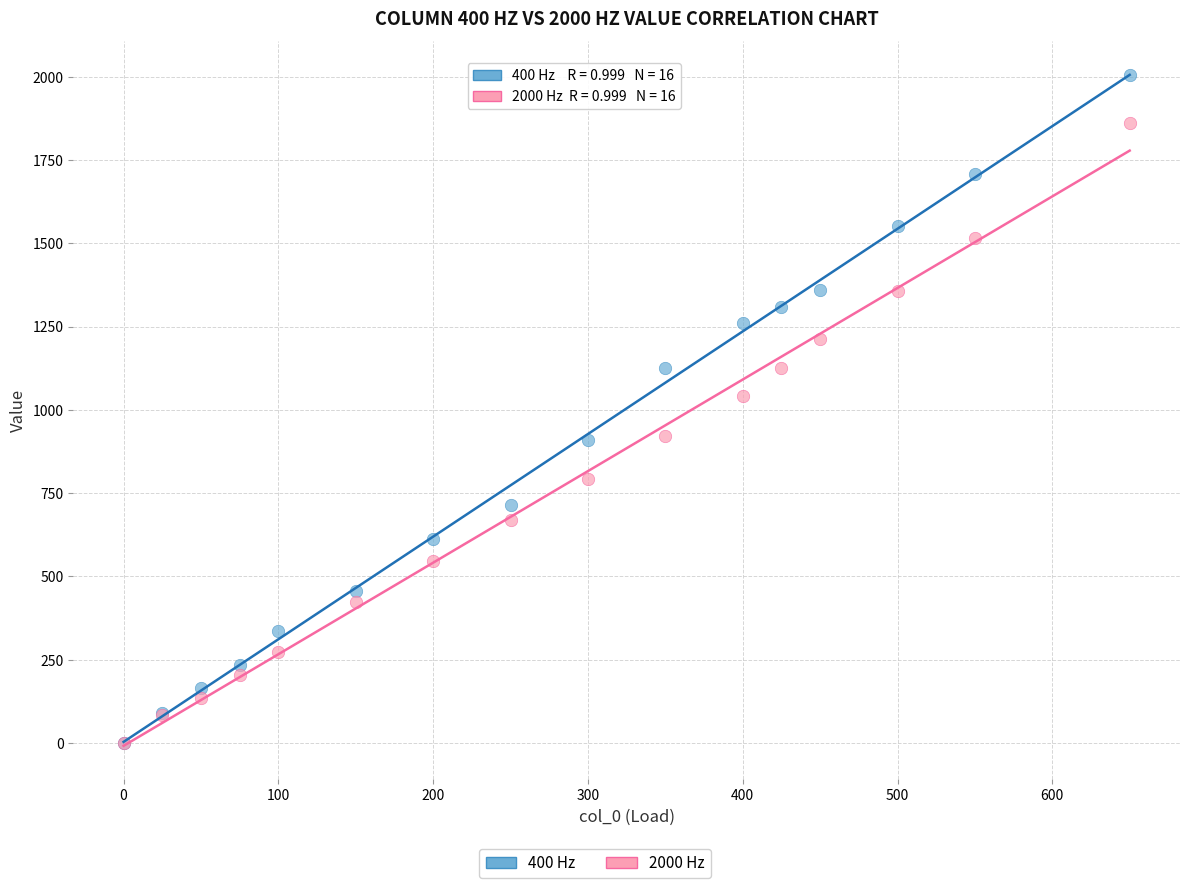

Which series contains the highest Y value?

400 Hz